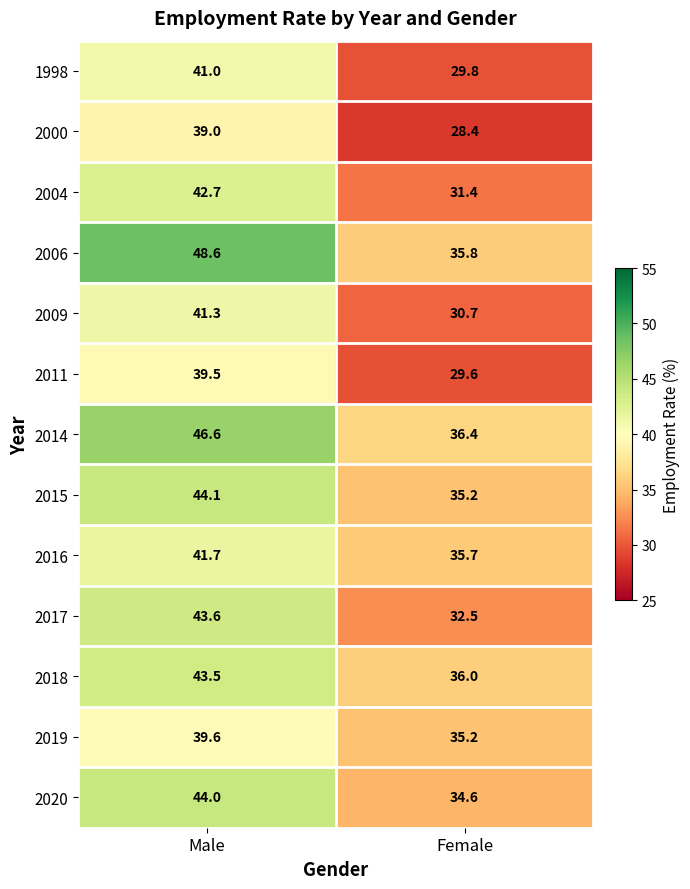

What is the difference between the highest and lowest values at Male?

9.6